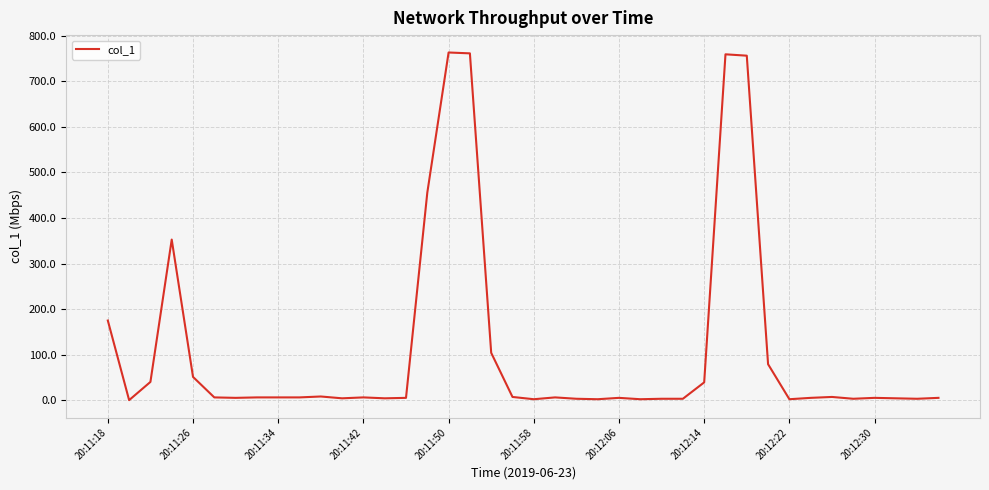

What is the difference between the maximum and minimum values?

763.5